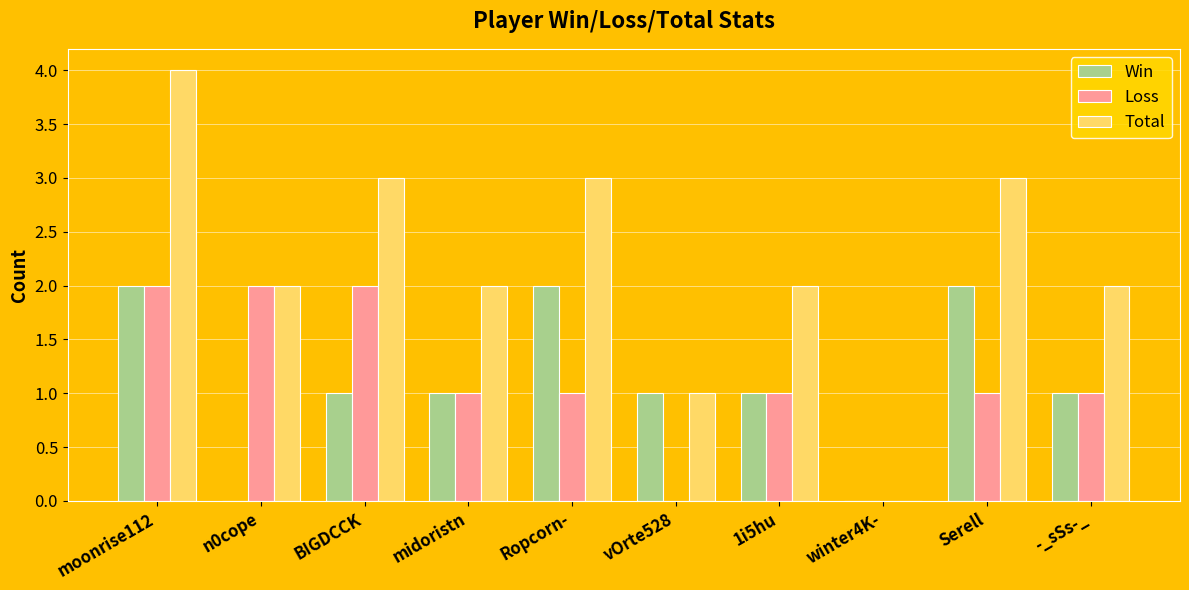

Which series has the widest spread of values?

Total